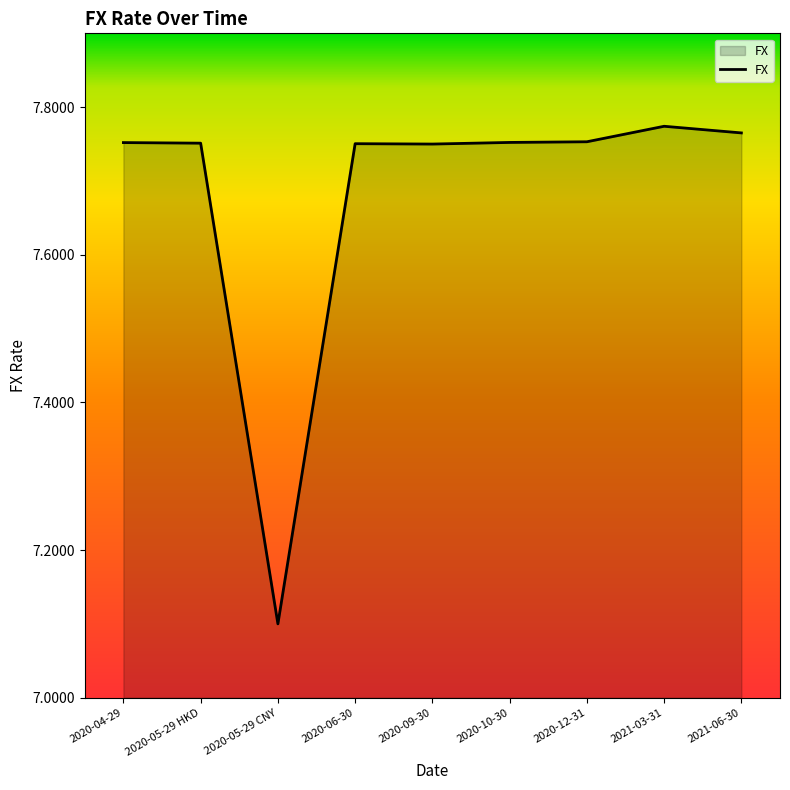

What is the smallest value displayed?

7.1